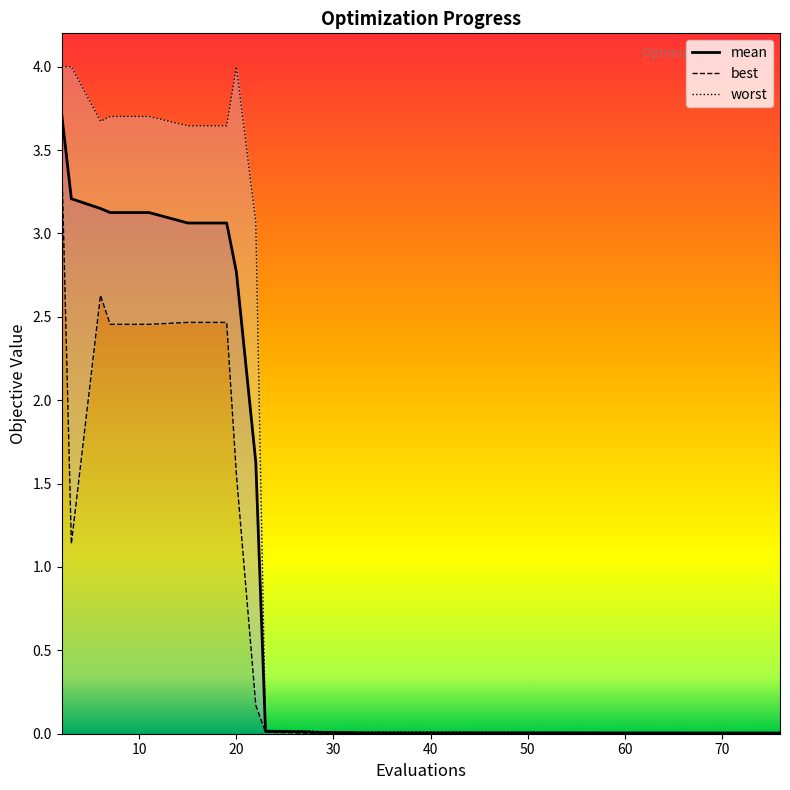

List the series in order of their peak value, highest first.

worst, mean, best